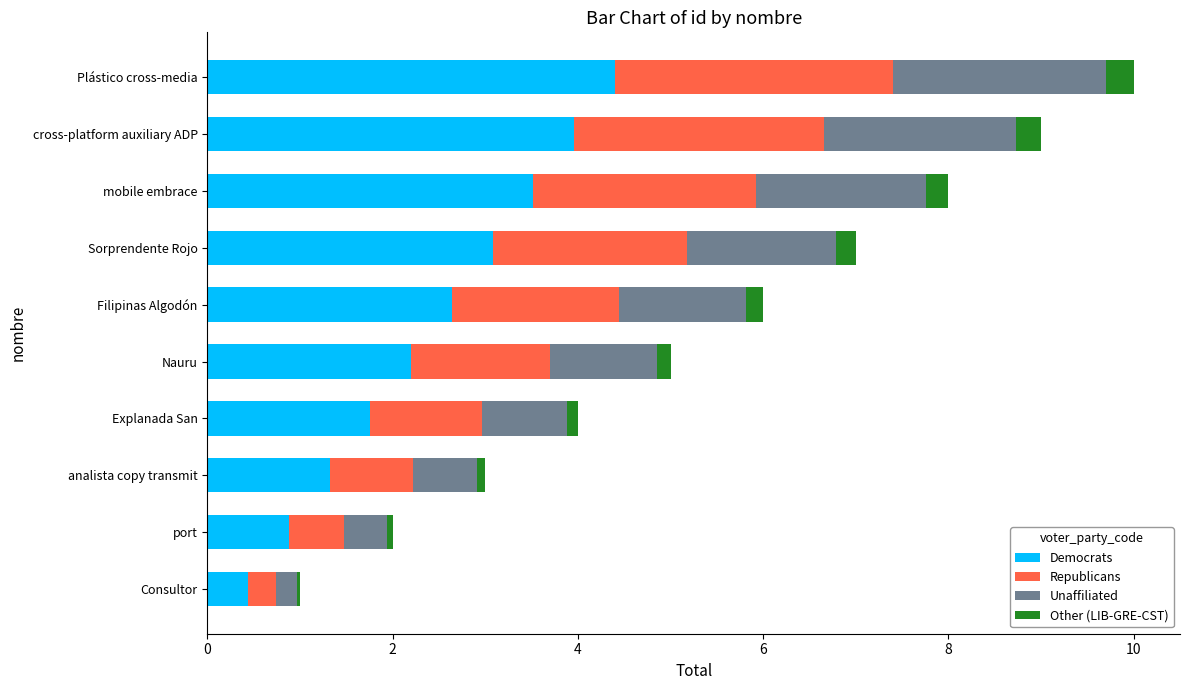

What is the highest value of the Democrats series?

4.4